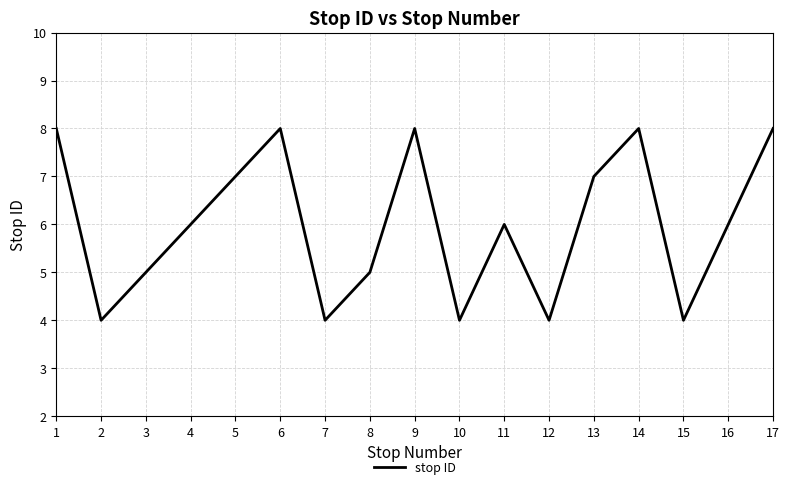

What is the maximum value shown in the chart?

8